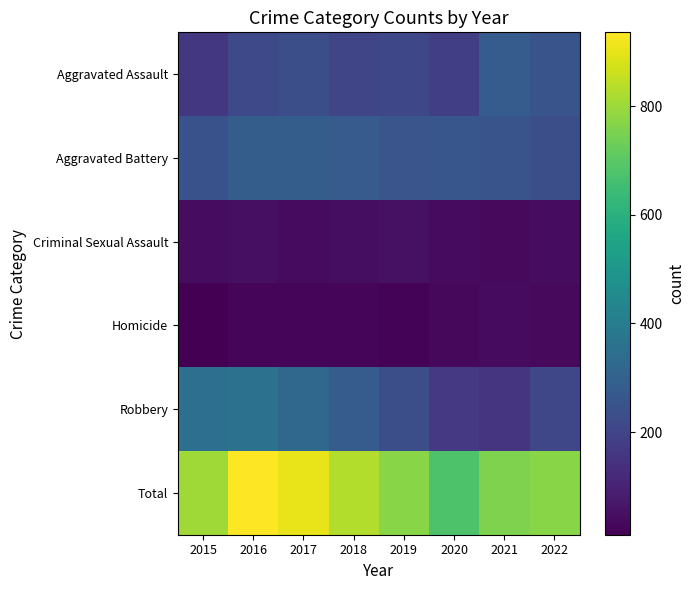

Reading left to right, extract all data points from this chart.

Aggravated Assault: 2015=160	2016=216	2017=234	2018=205	2019=212	2020=184	2021=281	2022=252
Aggravated Battery: 2015=243	2016=284	2017=285	2018=276	2019=255	2020=257	2021=252	2022=235
Criminal Sexual Assault: 2015=41	2016=49	2017=39	2018=45	2019=52	2020=38	2021=33	2022=41
Homicide: 2015=11	2016=26	2017=27	2018=23	2019=19	2020=32	2021=37	2022=35
Robbery: 2015=350	2016=361	2017=322	2018=280	2019=233	2020=165	2021=154	2022=208
Total: 2015=805	2016=936	2017=907	2018=829	2019=771	2020=676	2021=757	2022=771